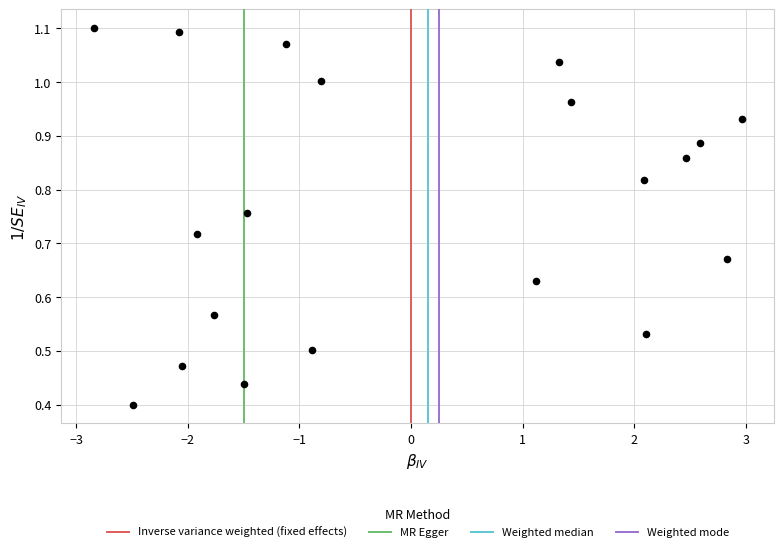

What is the range of X values (max minus min)?

5.8